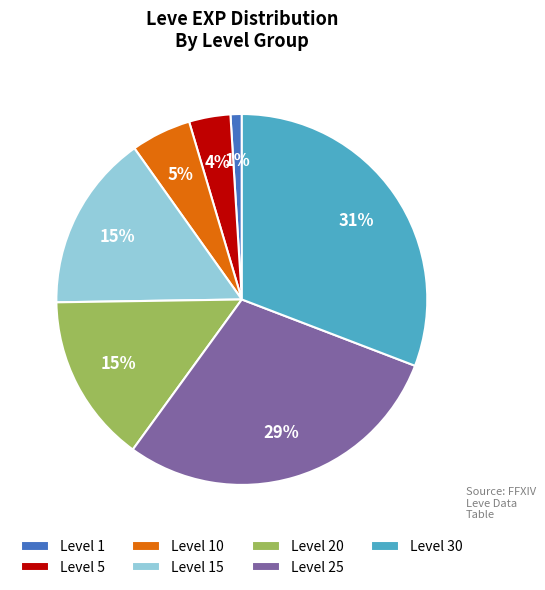

How many slices are in this pie chart?

7